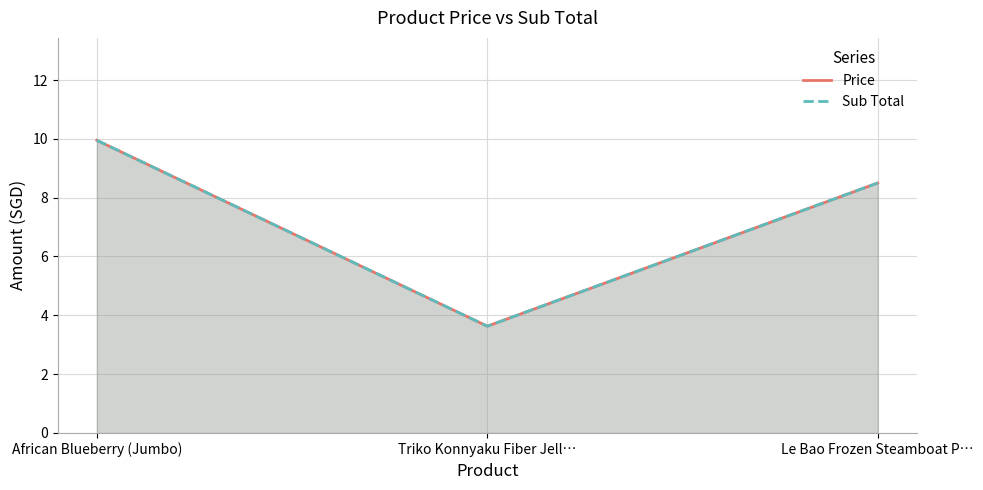

What position from the right is Le Bao Frozen Steamboat P…?

1